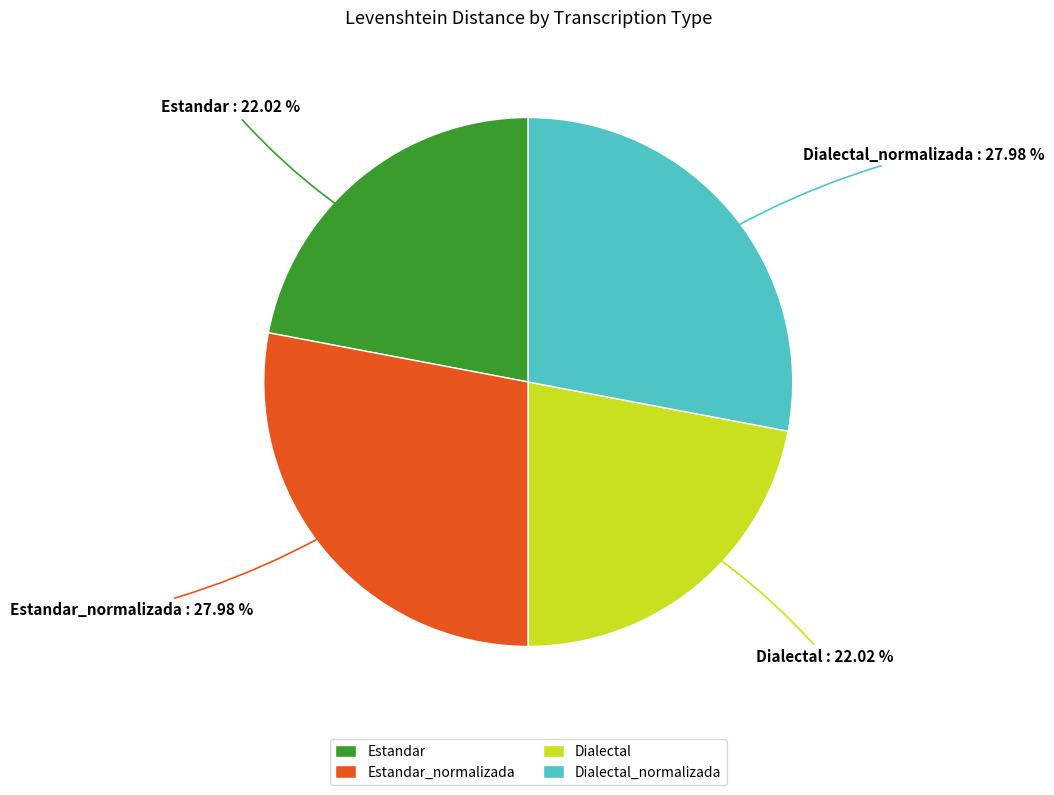

Is Estandar the majority of the pie?

No